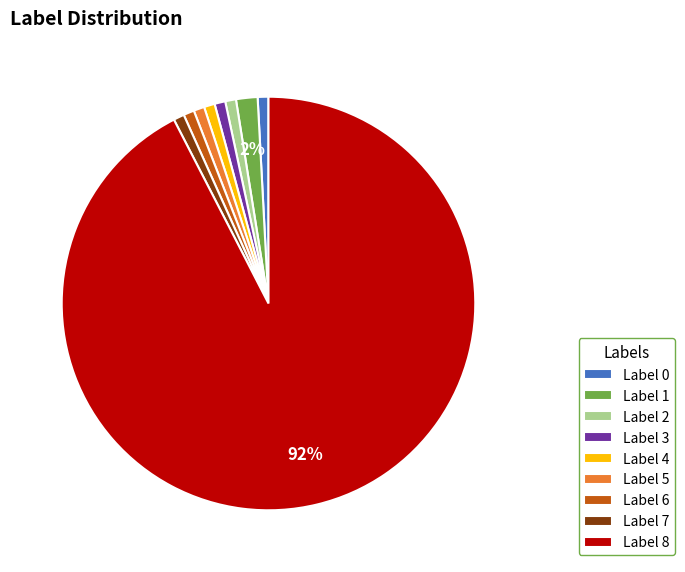

Which slice represents more than half of the pie?

Label 8